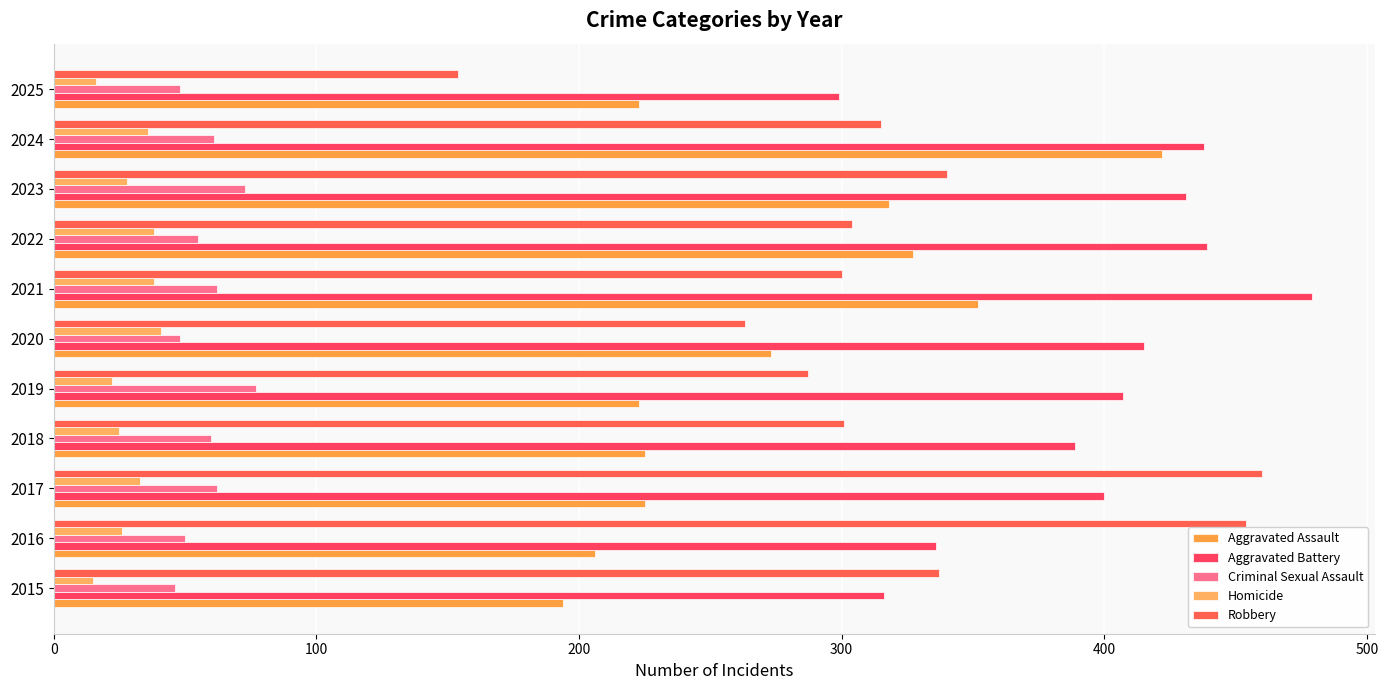

How many data points in Criminal Sexual Assault are less than 60?

5